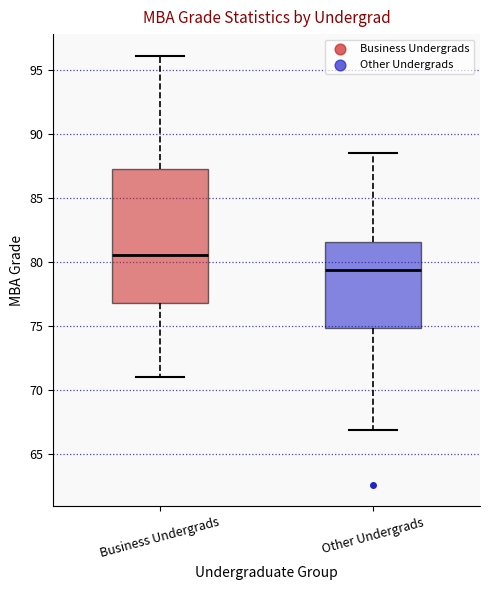

Which box has the lowest median line?

Other Undergrads